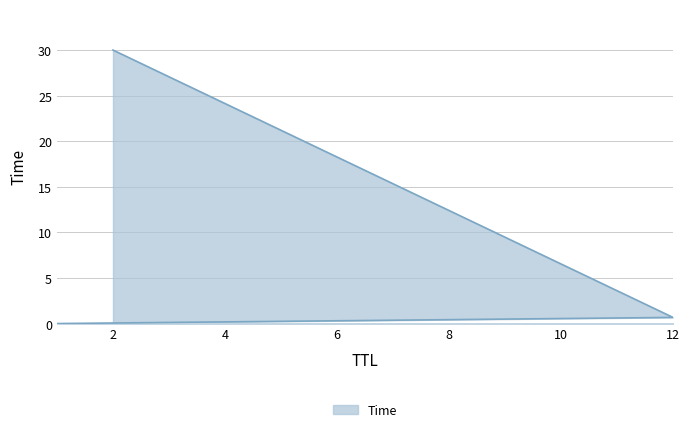

Where is the data nearest to the value 15?

12